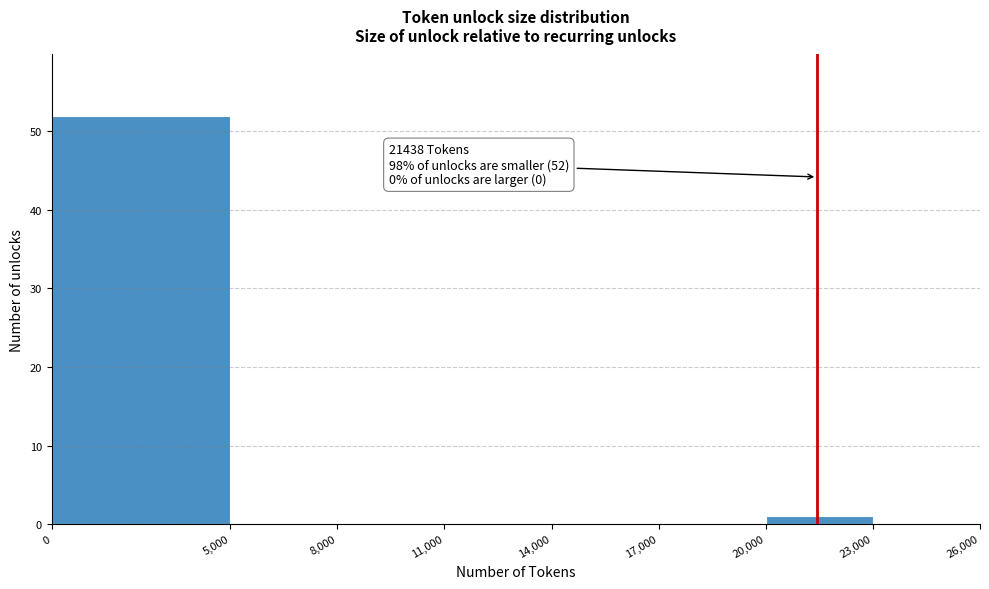

Over which range of the x-axis is the bar tallest?

0 to 5,000